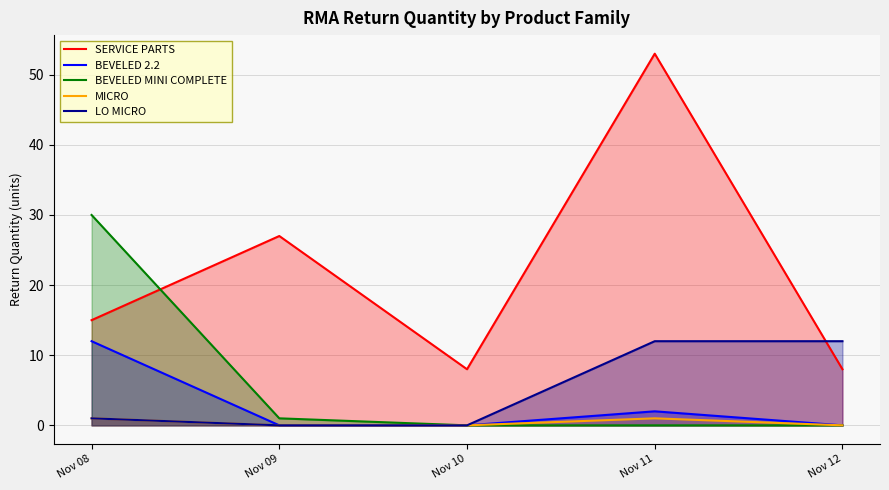

At how many categories does at least one series exceed 22?

3